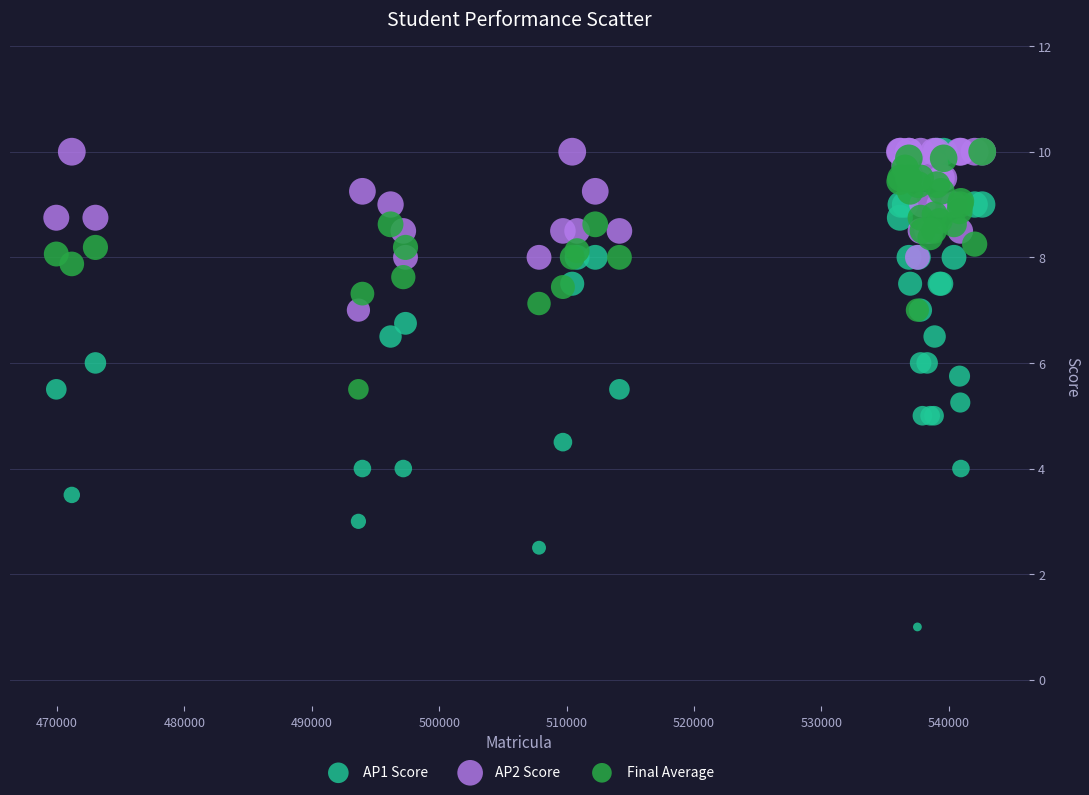

What are all the series names shown in the legend?

AP1 Score, AP2 Score, Final Average